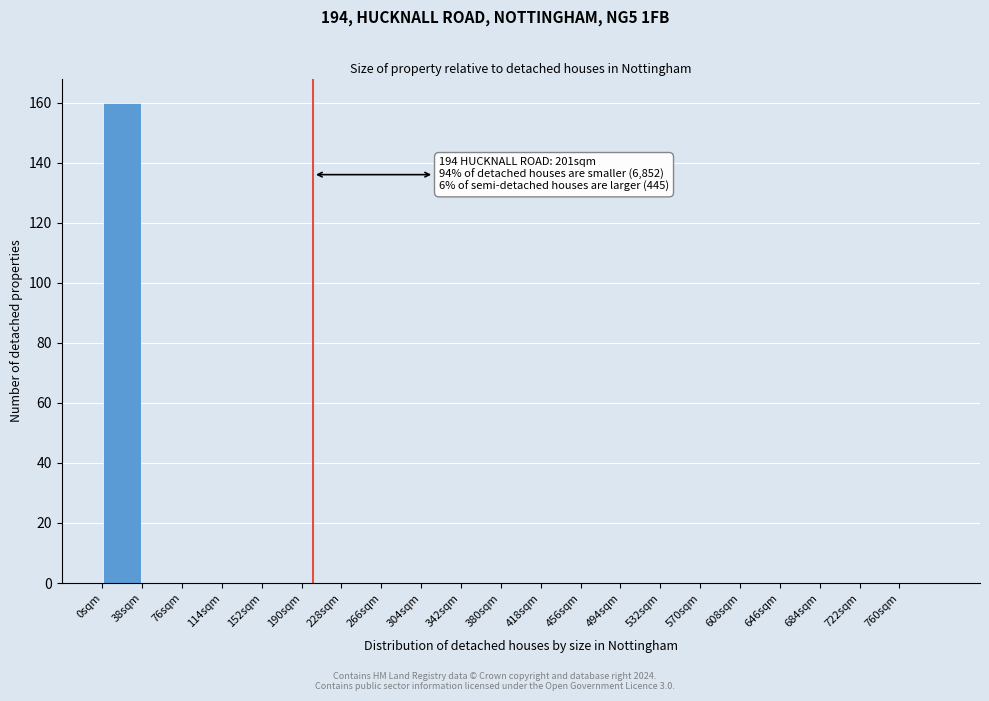

Over which range of the x-axis is the bar tallest?

0 to 38